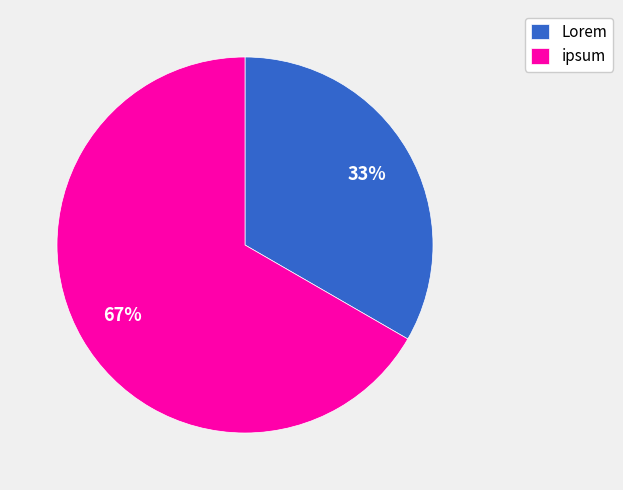

Is it true that ipsum is 72% of the pie?

False